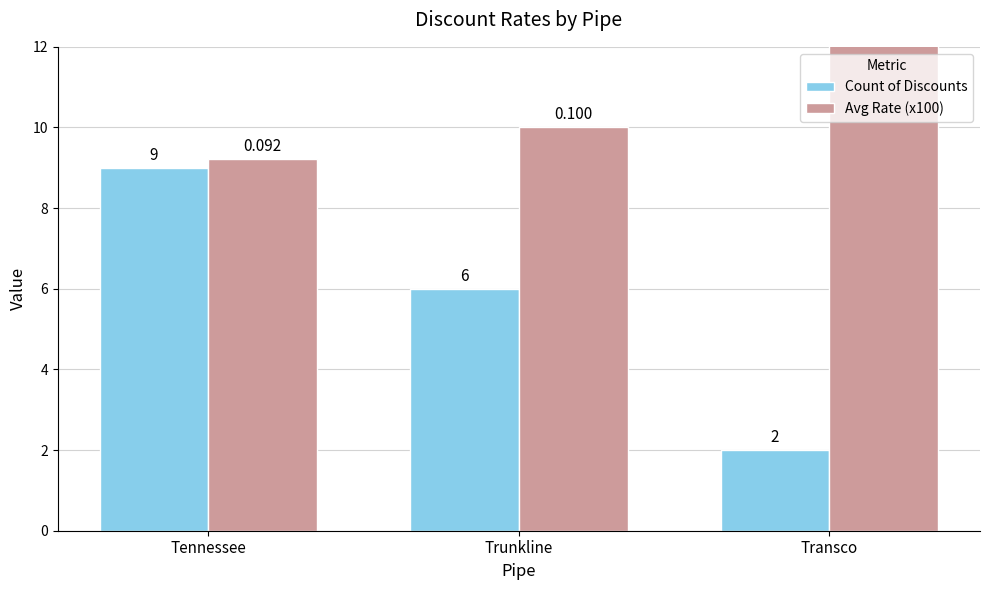

What are all the series names shown in the legend?

Count of Discounts, Avg Rate (x100)